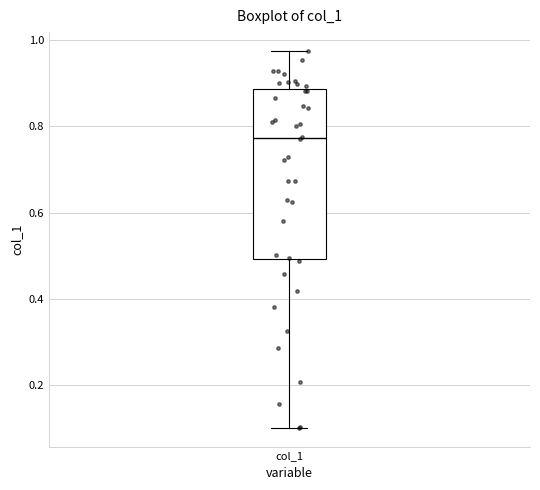

Transcribe this box plot: give where the median line is, the range the box spans, and where the two whiskers end, as read against the y-axis. The values are not printed on the chart, so give them approximately, as read against the axis.

median 0.78, box 0.50 to 0.88, whiskers 0.10 to 0.98